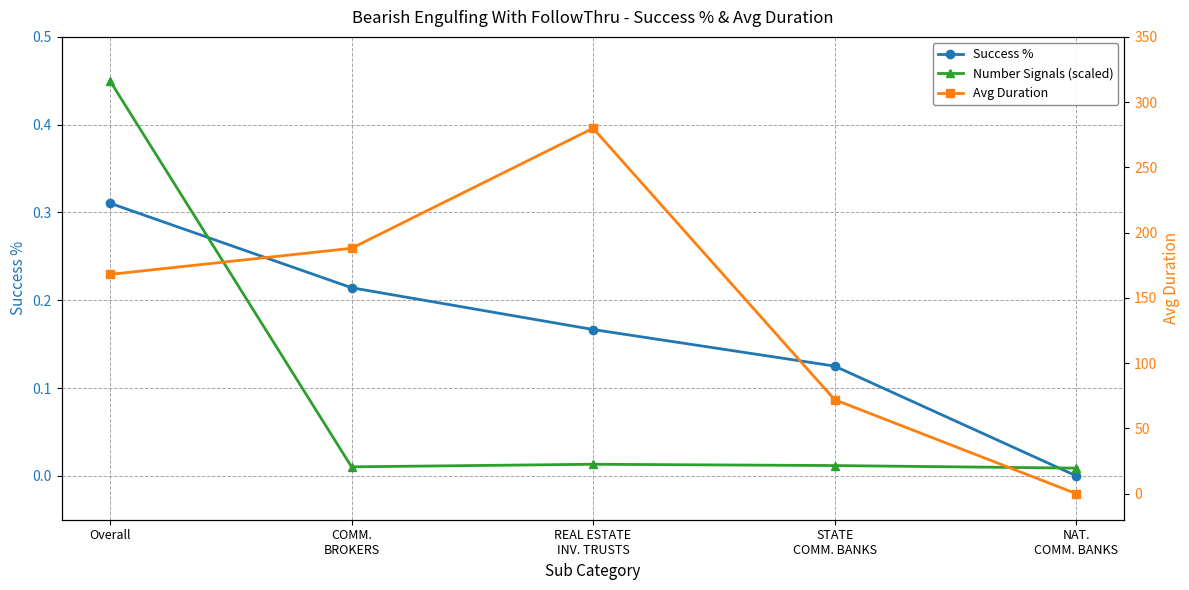

Reading left to right, what are all the values shown in this chart?

Success %: Overall=0.3	COMM.
BROKERS=0.2	REAL ESTATE
INV. TRUSTS=0.2	STATE
COMM. BANKS=0.1	NAT.
COMM. BANKS=0.0
Number Signals (scaled): Overall=0.5	COMM.
BROKERS=0.0	REAL ESTATE
INV. TRUSTS=0.0	STATE
COMM. BANKS=0.0	NAT.
COMM. BANKS=0.0
Avg Duration: Overall=168.0	COMM.
BROKERS=188.0	REAL ESTATE
INV. TRUSTS=280.0	STATE
COMM. BANKS=72.0	NAT.
COMM. BANKS=0.0